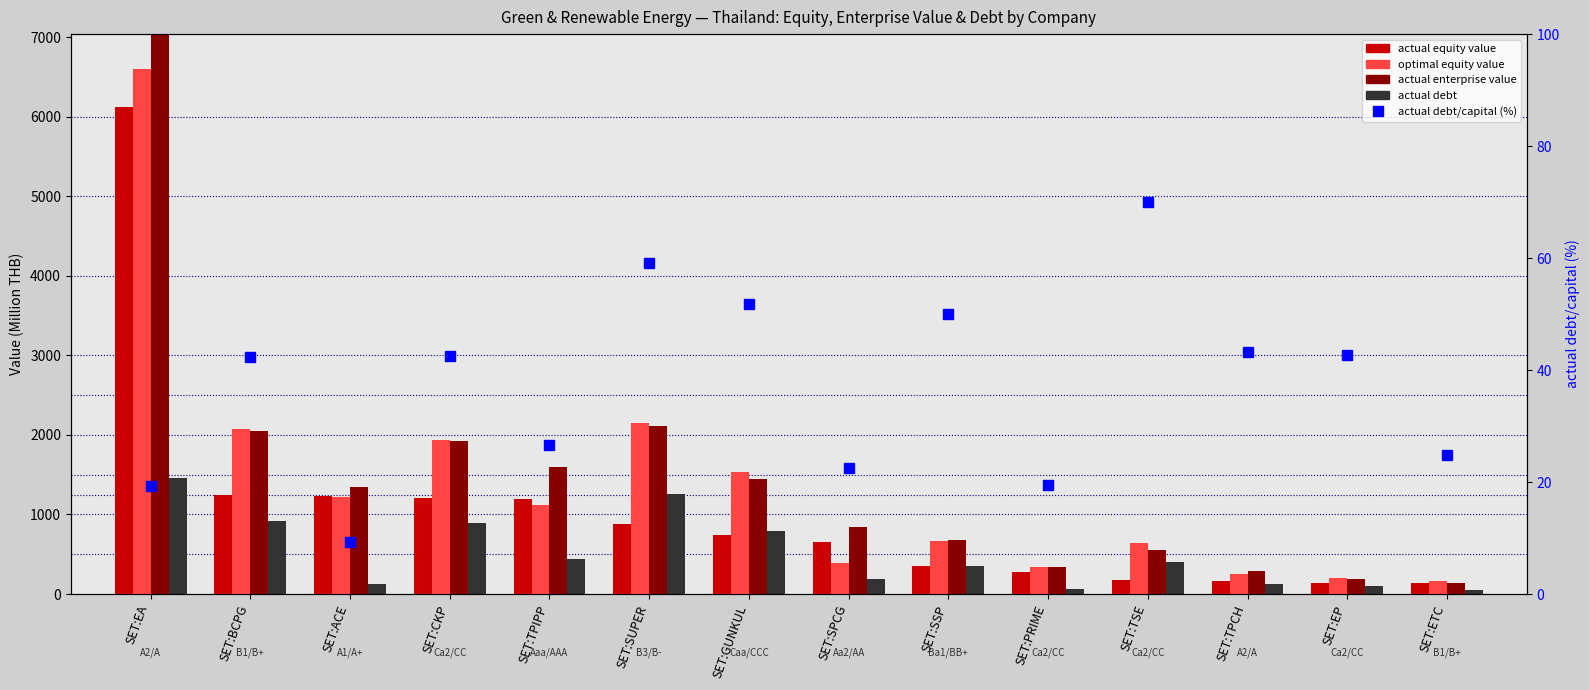

Is the value of actual enterprise value at SET:TPIPP greater than the value of optimal equity value at SET:BCPG?

No